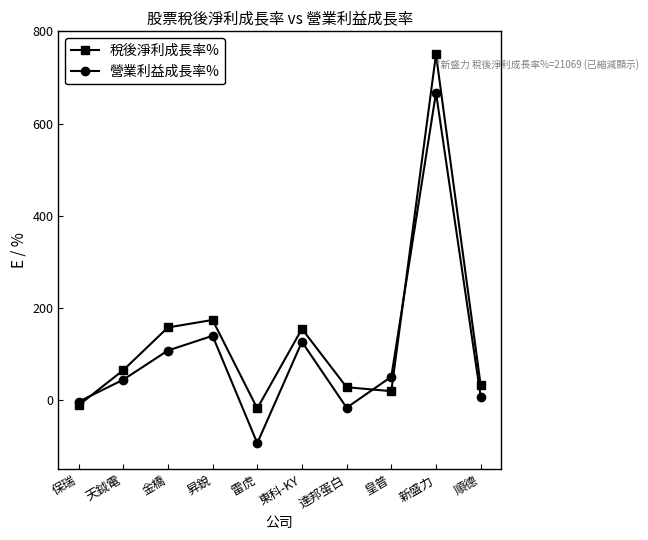

Between 保瑞 and 天鉞電, which series saw the biggest shift?

稅後淨利成長率%